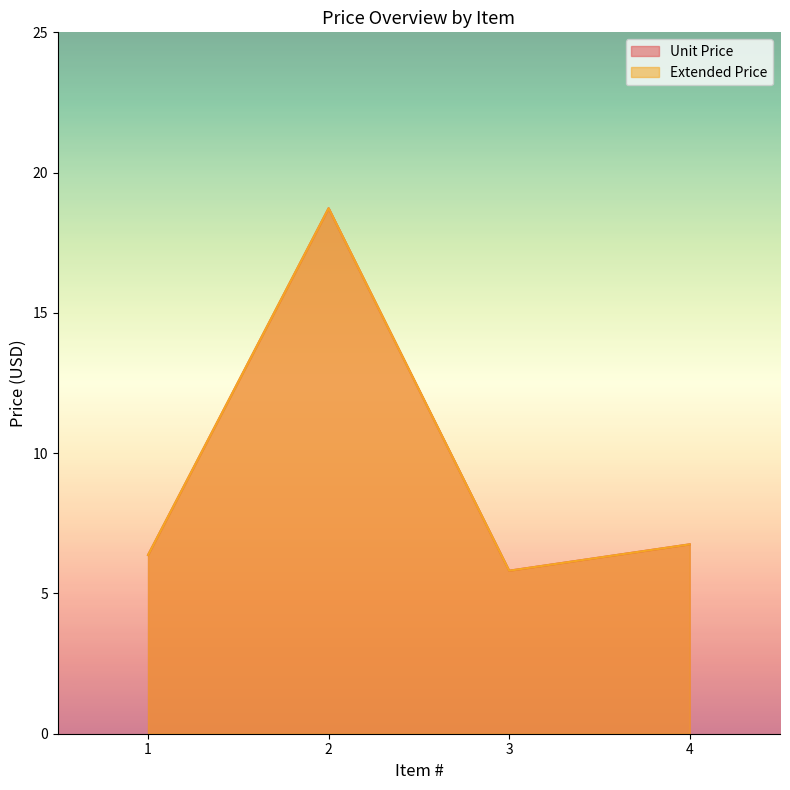

How many lines are shown in the chart?

2